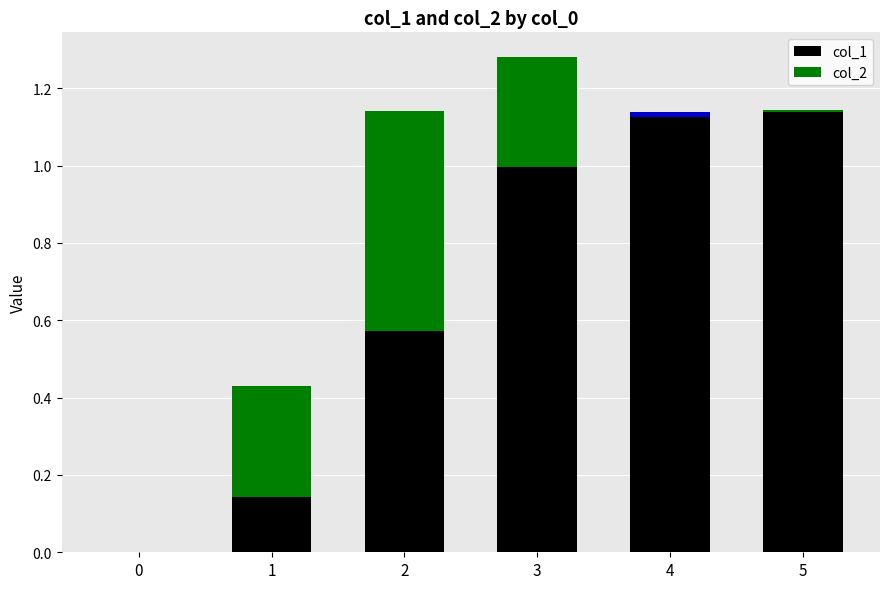

How many values in the col_2 series exceed 0?

4